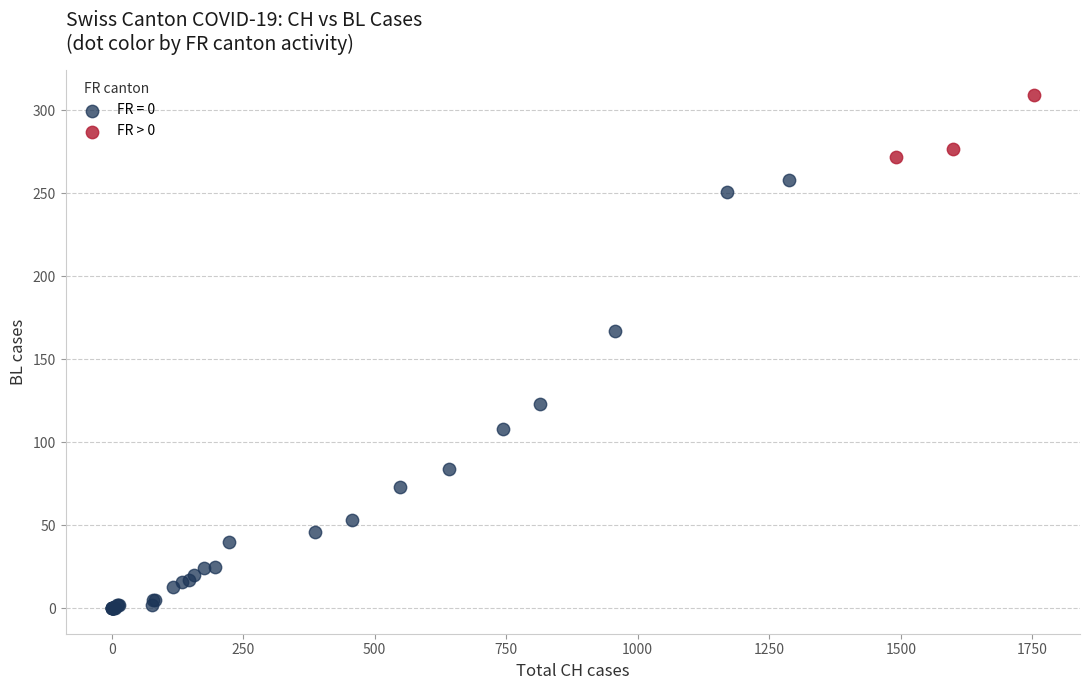

Which series contains the lowest Y value?

FR = 0